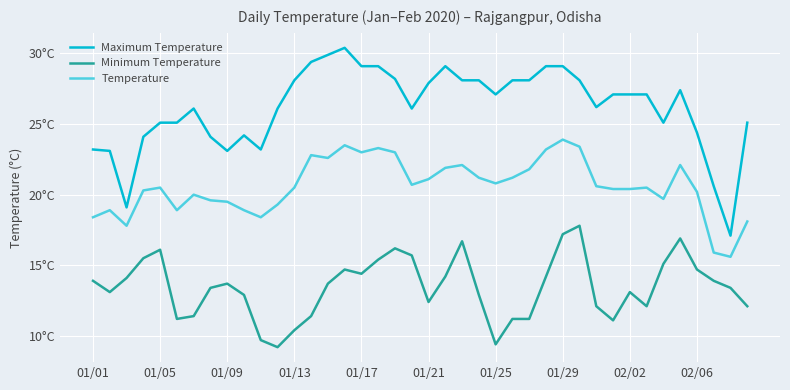

Rank the categories by Minimum Temperature value from highest to lowest.

29, 28, 35, 22, 18, 01/17, 19, 01/13, 17, 34, 15, 36, 16, 21, 27, 01/09, 01/01, 37, 02/02, 14, 01/29, 38, 01/05, 32, 02/06, 23, 20, 30, 33, 39, 01/25, 13, 01/21, 25, 26, 31, 12, 10, 24, 11